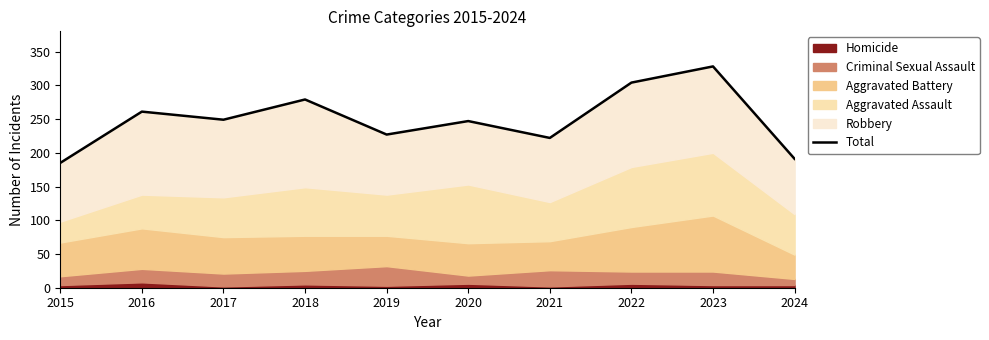

What is the difference between the values at 2021 and 2024?

31